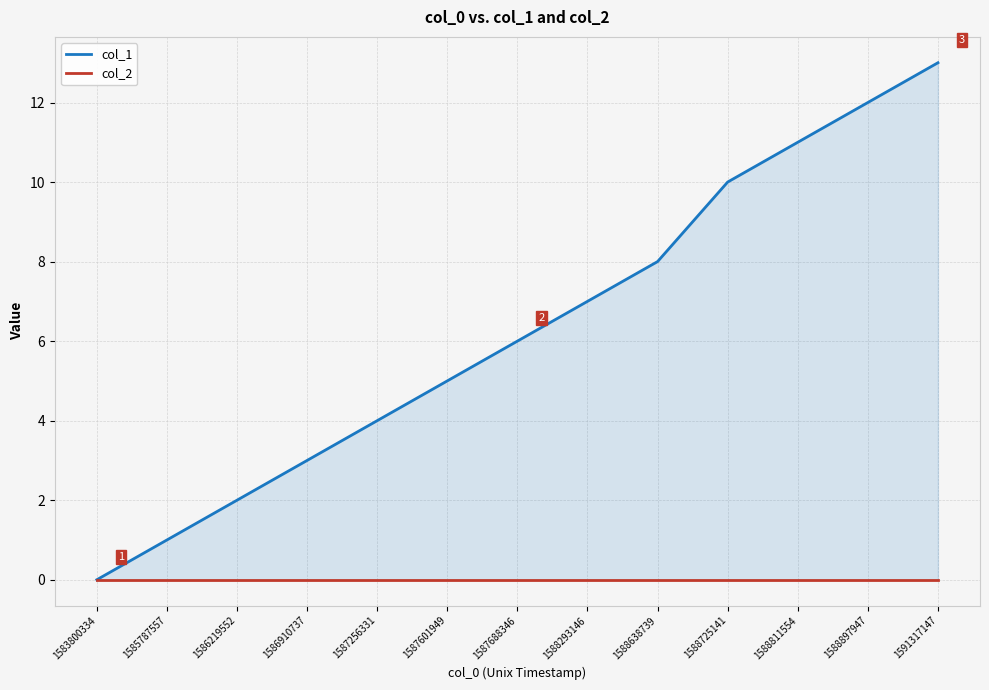

True or false: col_2 and col_1 cross at least once.

False